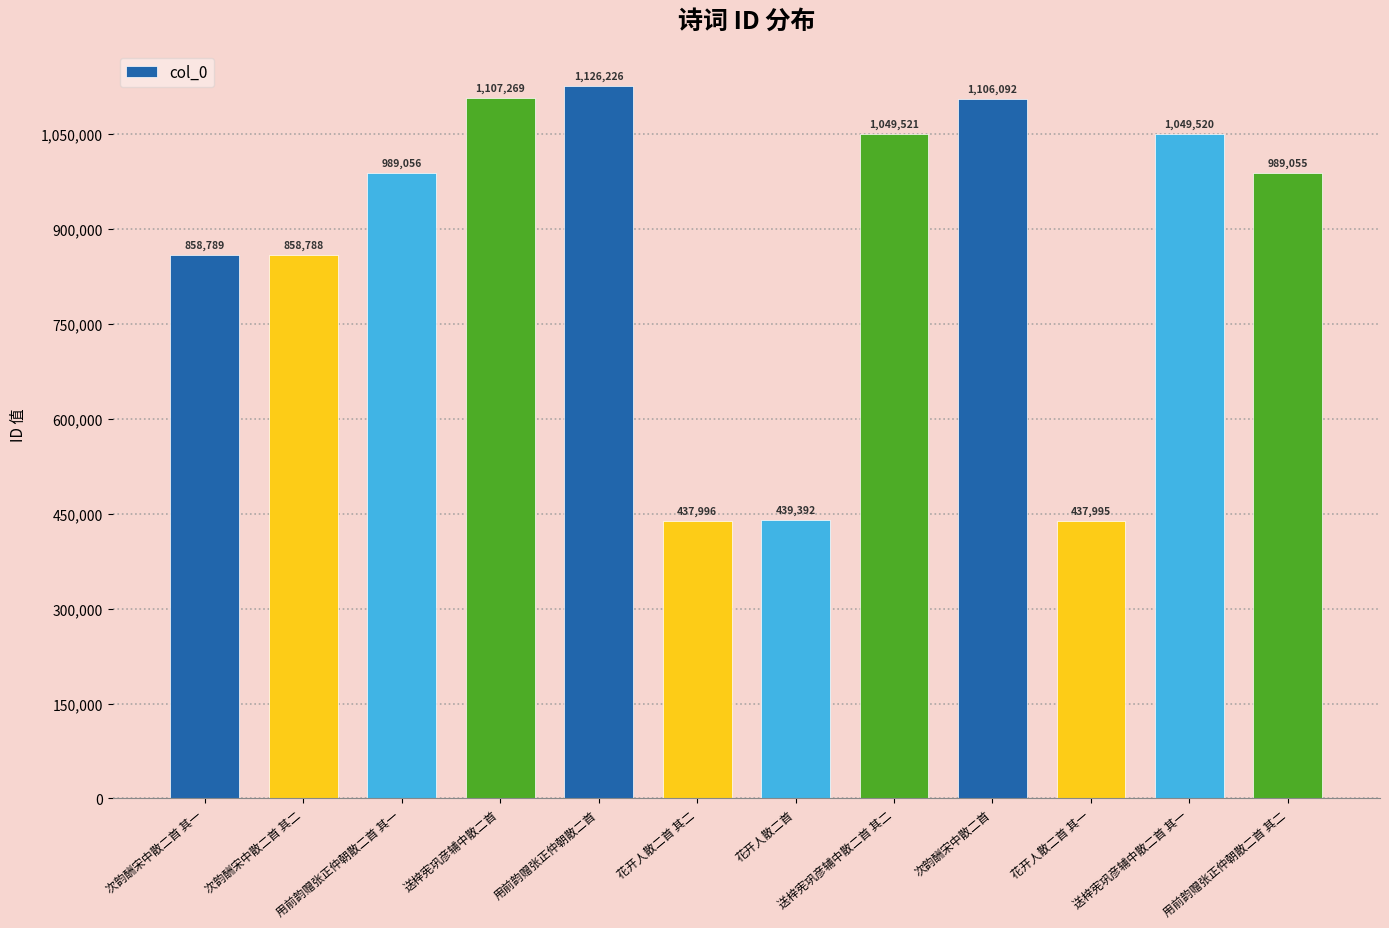

How many values are below 989056?

6